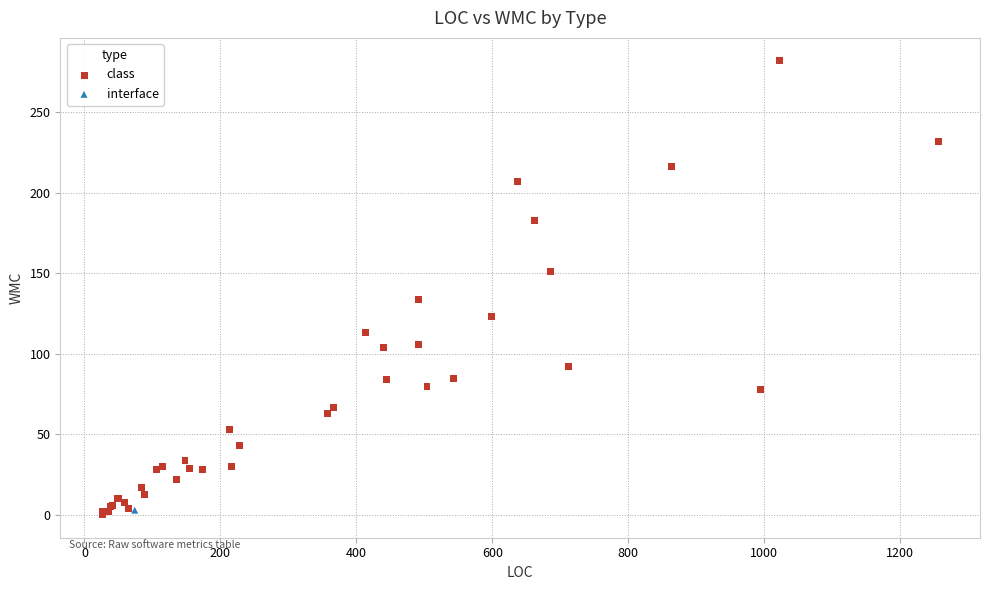

What are all the series names shown in the legend?

class, interface